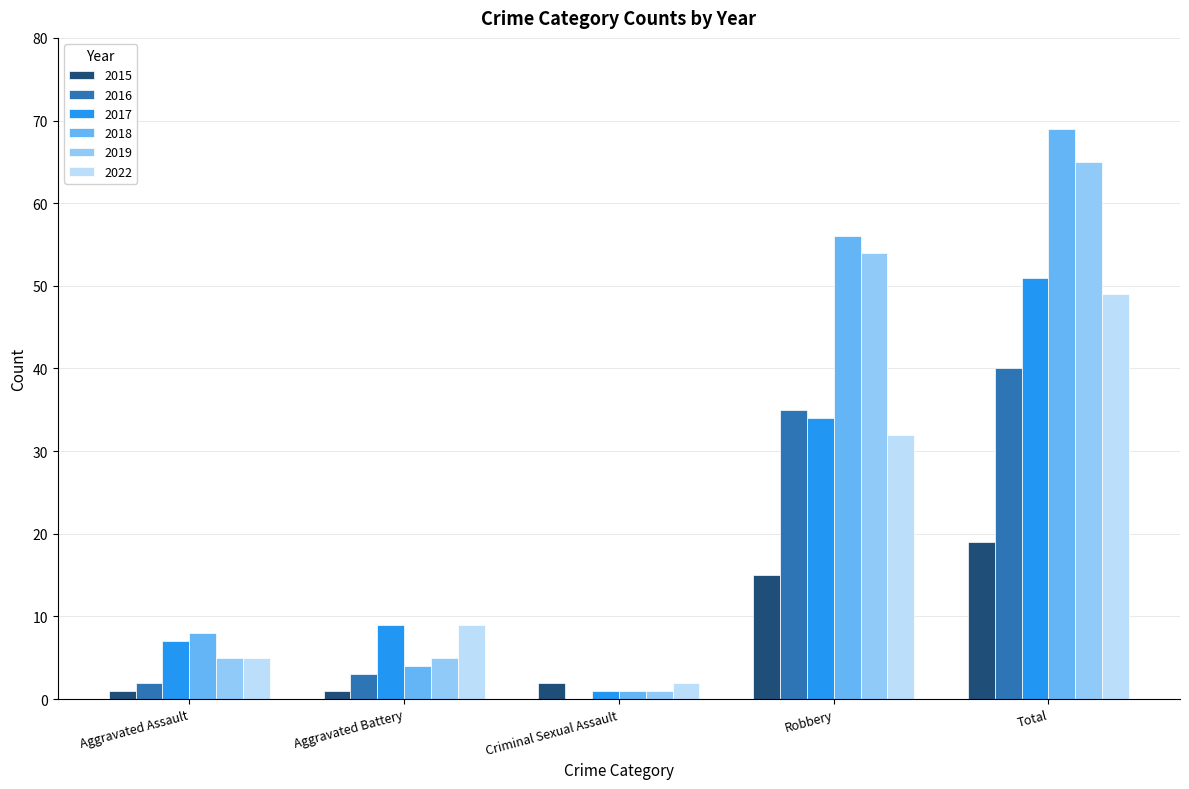

How many groups of bars are there?

5